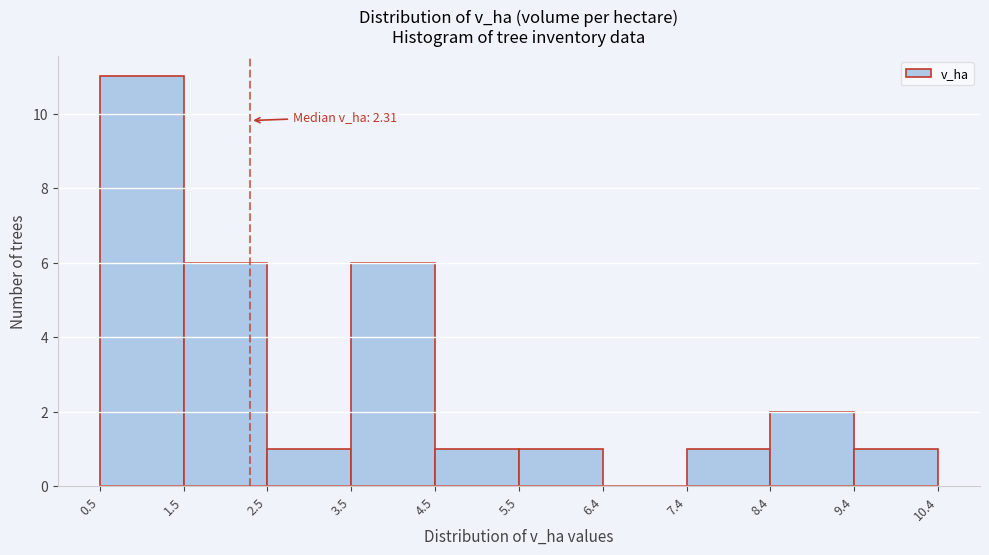

Over which range of the x-axis is the bar tallest?

0.5 to 1.5